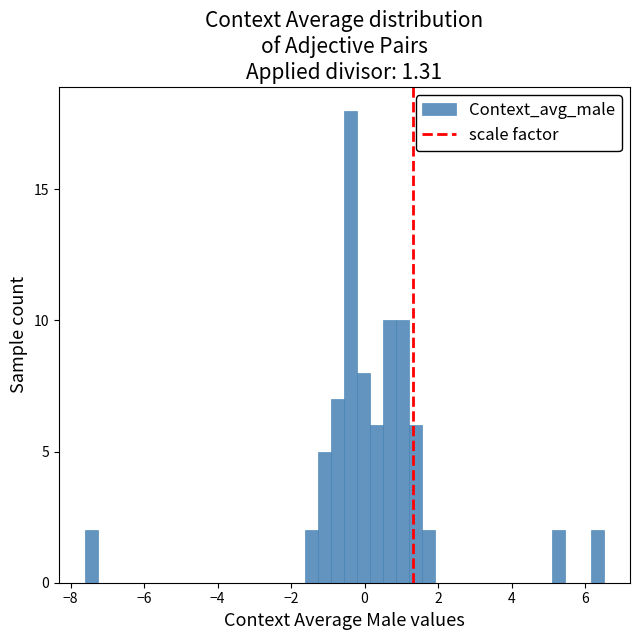

Around what value on the x-axis is the tallest bar? Give the approximate position of its centre, as read against the axis.

-0.4